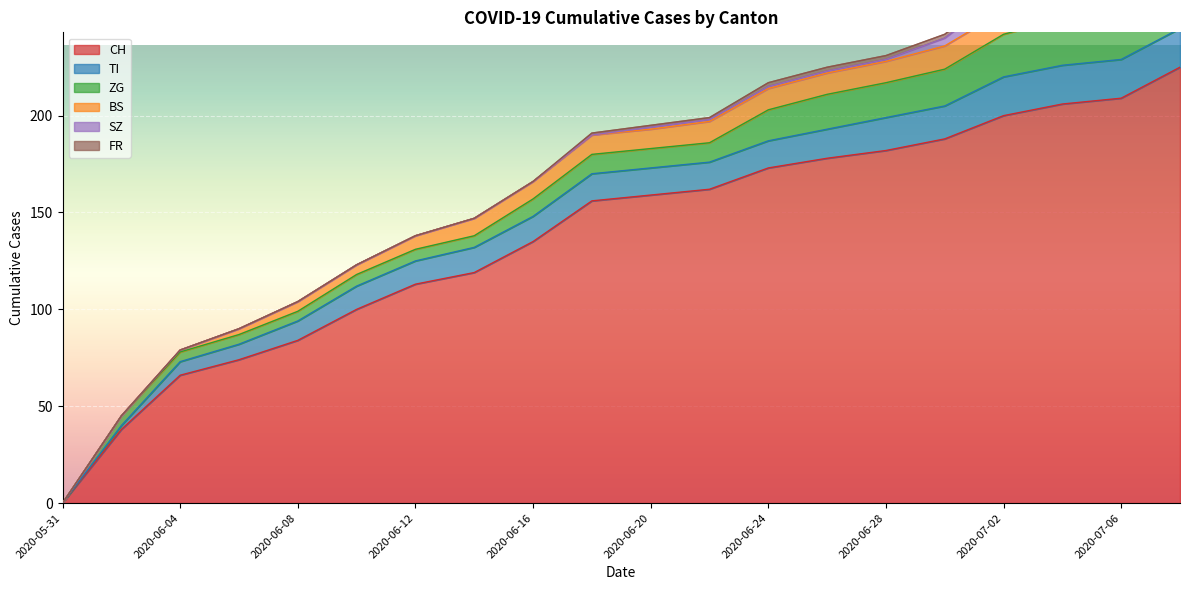

What is the difference between the maximum and second lowest values in the ZG series?

24